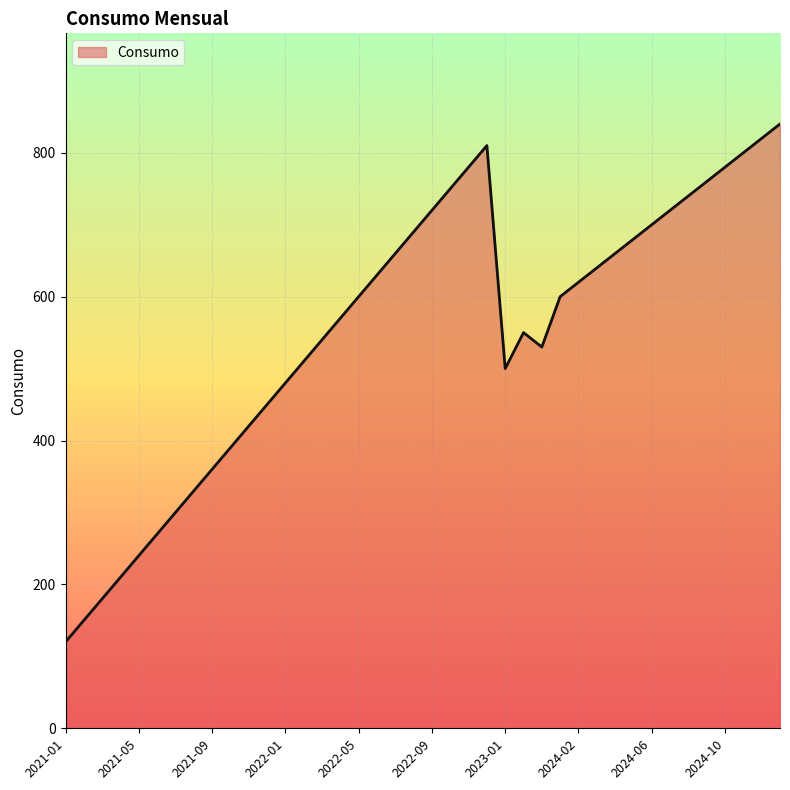

What is the difference between the second highest and second lowest values?

670